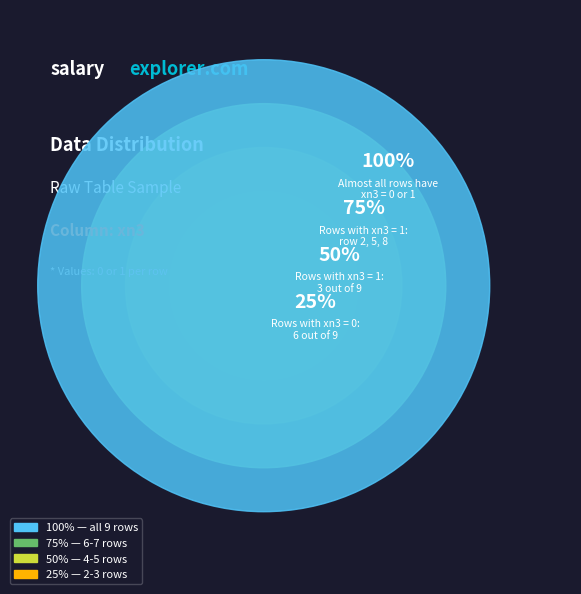

True or false: 3 accounts for 5% of the total.

False